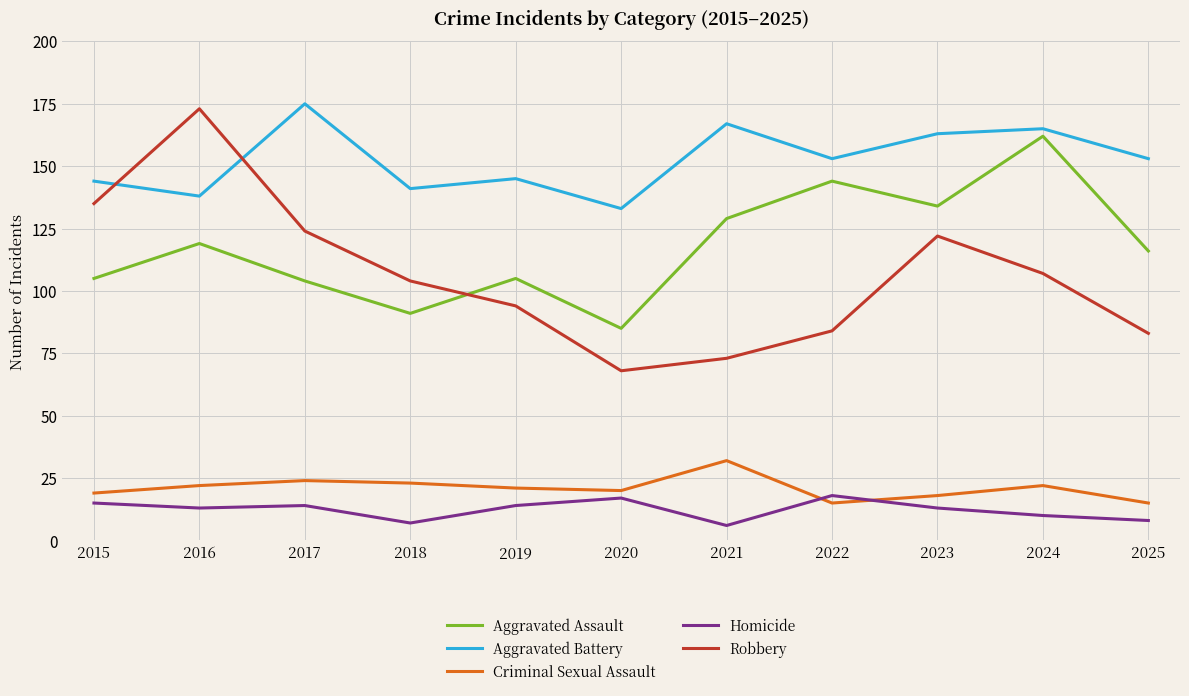

Which series changed the most between 2015 and 2020?

Robbery